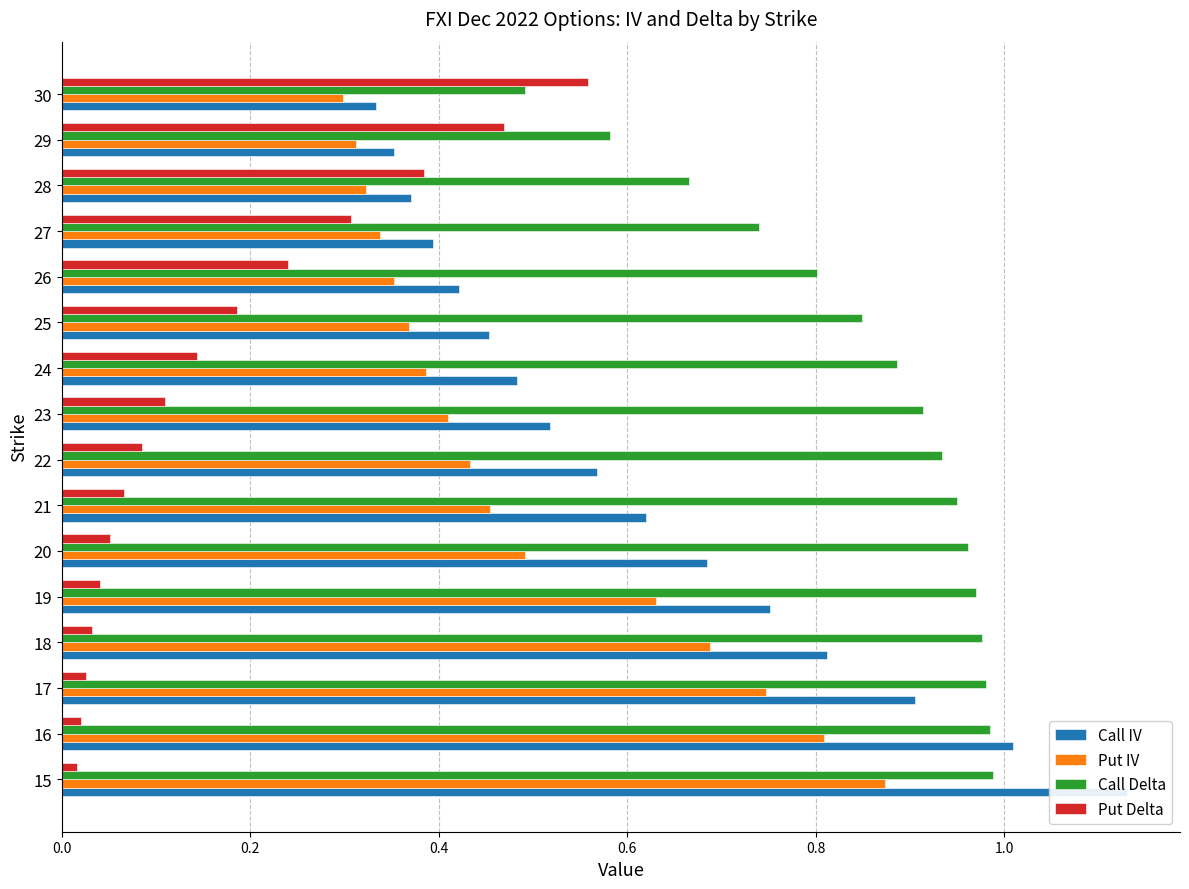

Are the bars horizontal?

Yes